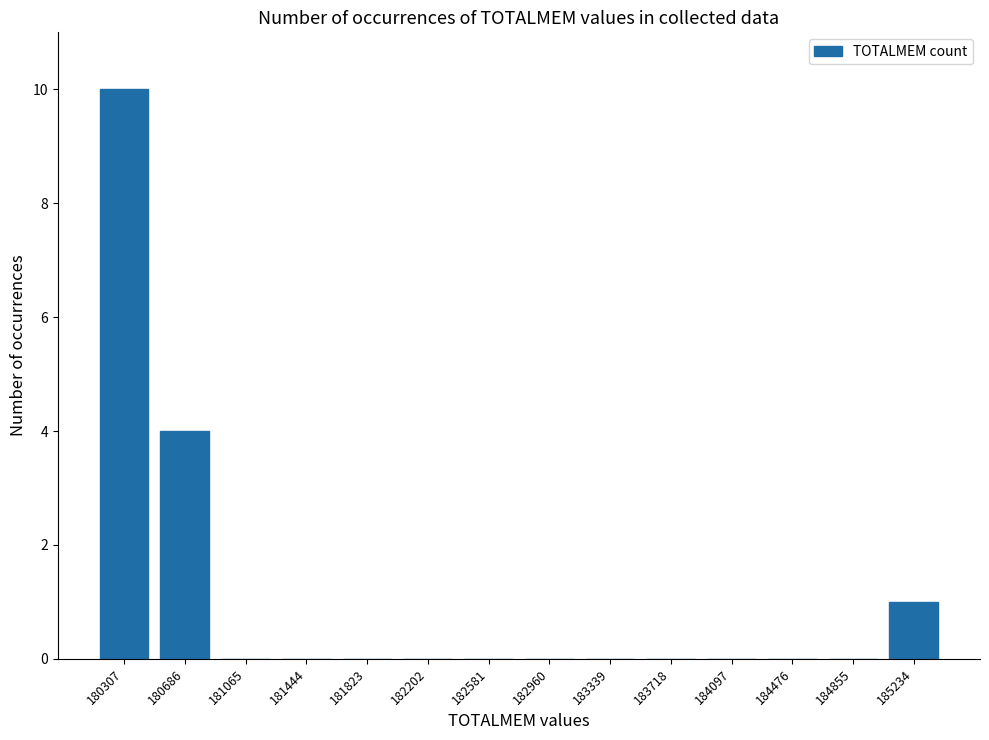

Reading left to right, extract all data points from this chart.

10	4	0	0	0	0	0	0	0	0	0	0	0	1